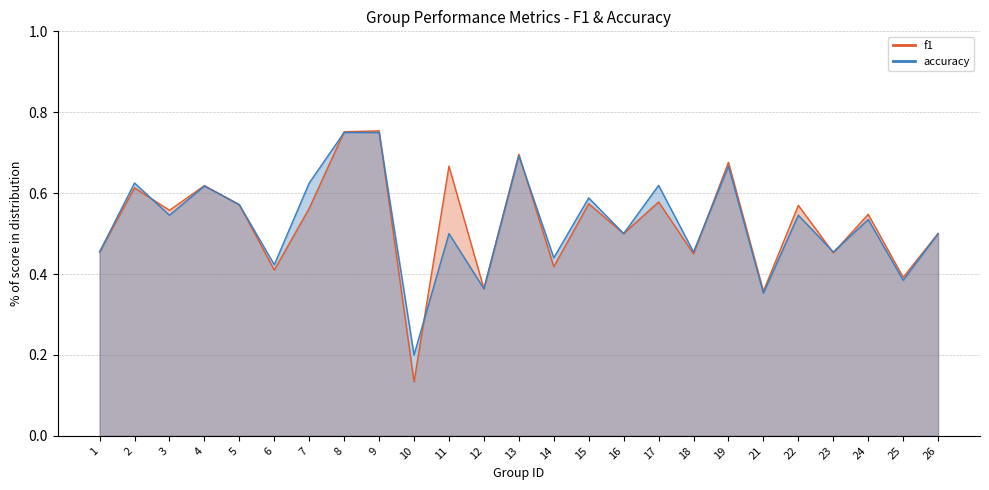

What is the lowest value of the f1 series?

0.1